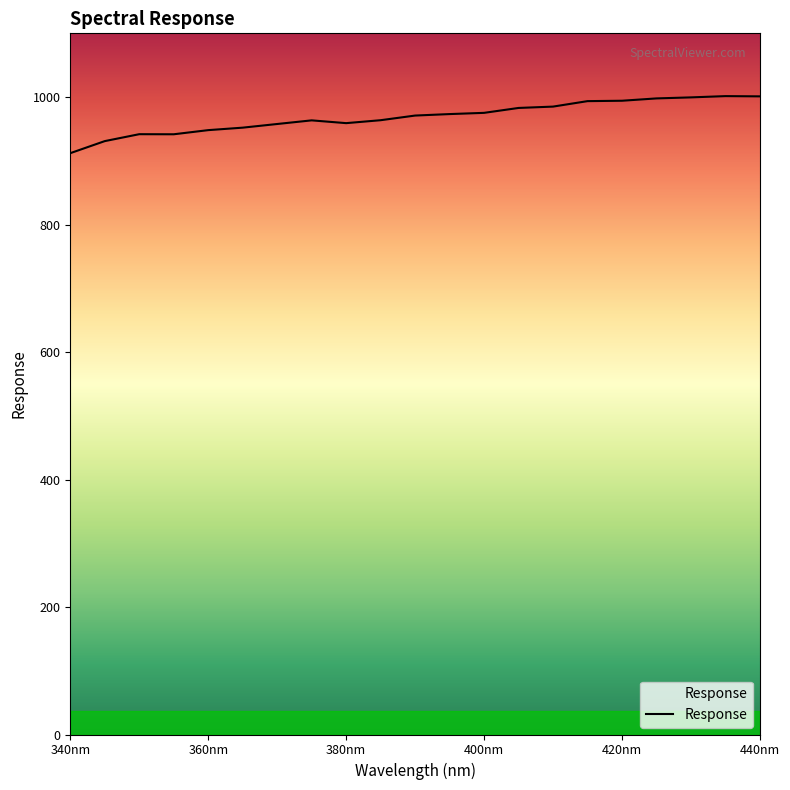

What is the difference between the maximum and minimum values?

89.5